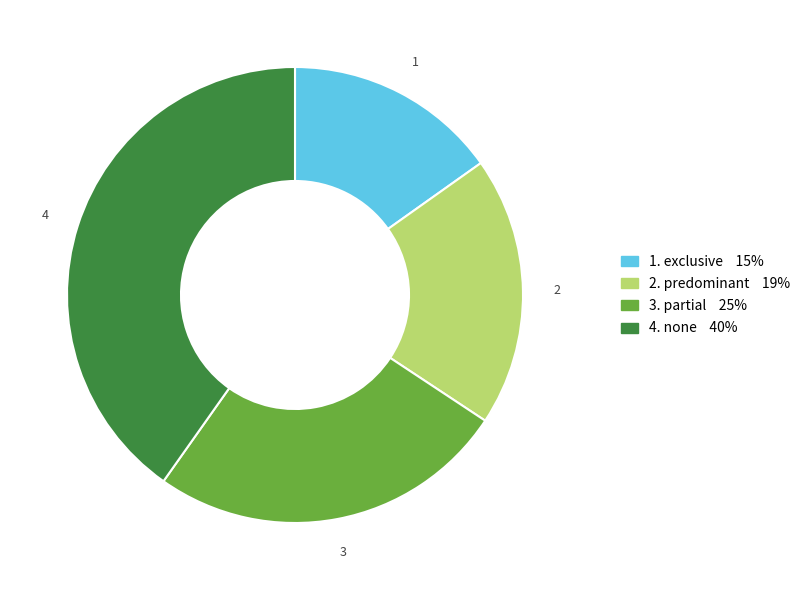

Is there a majority slice in this chart?

No